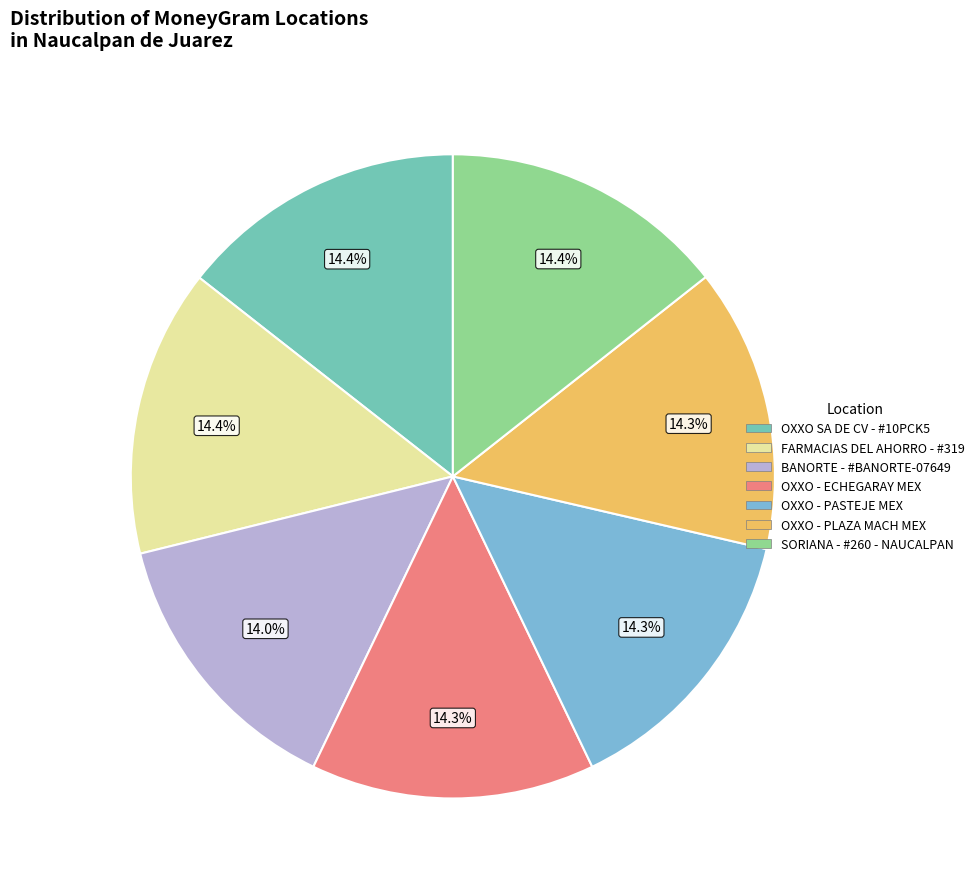

Which category has the smallest portion of the pie?

BANORTE - #BANORTE-07649 - NAUCALPAN DE